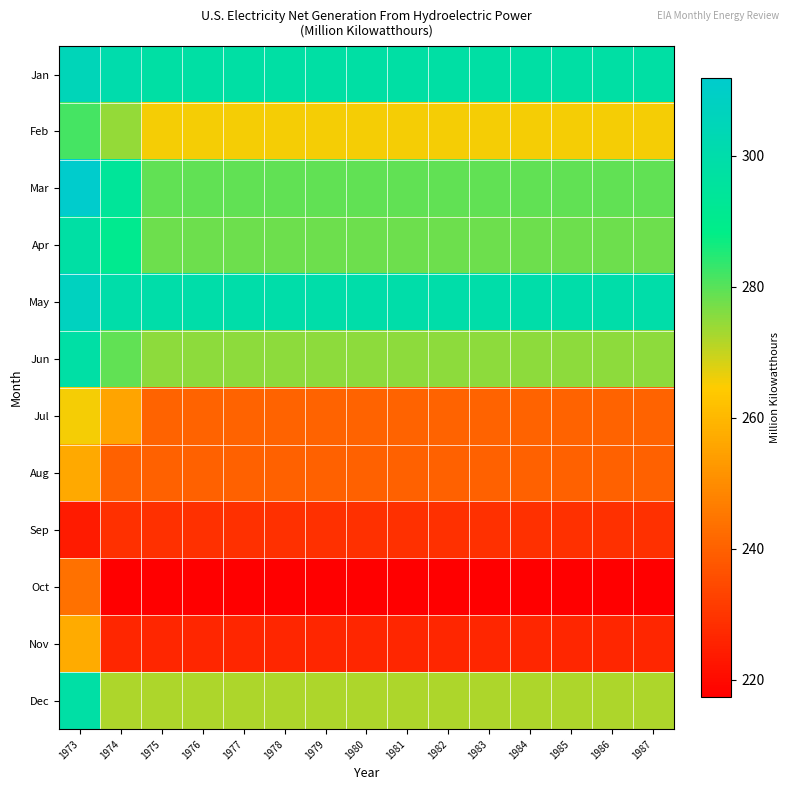

Which has a higher value, 1983 or 1975?

1983